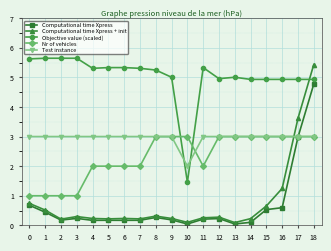

Is it true that Test instance equals 5.1 at 4?

False